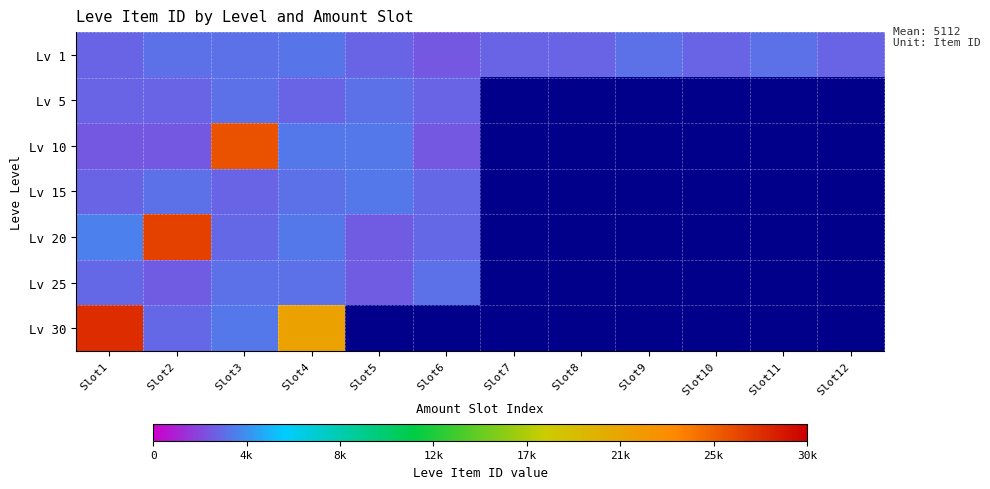

Rank the series by their maximum value, from highest to lowest.

Lv 30, Lv 20, Lv 10, Lv 15, Lv 1, Lv 25, Lv 5